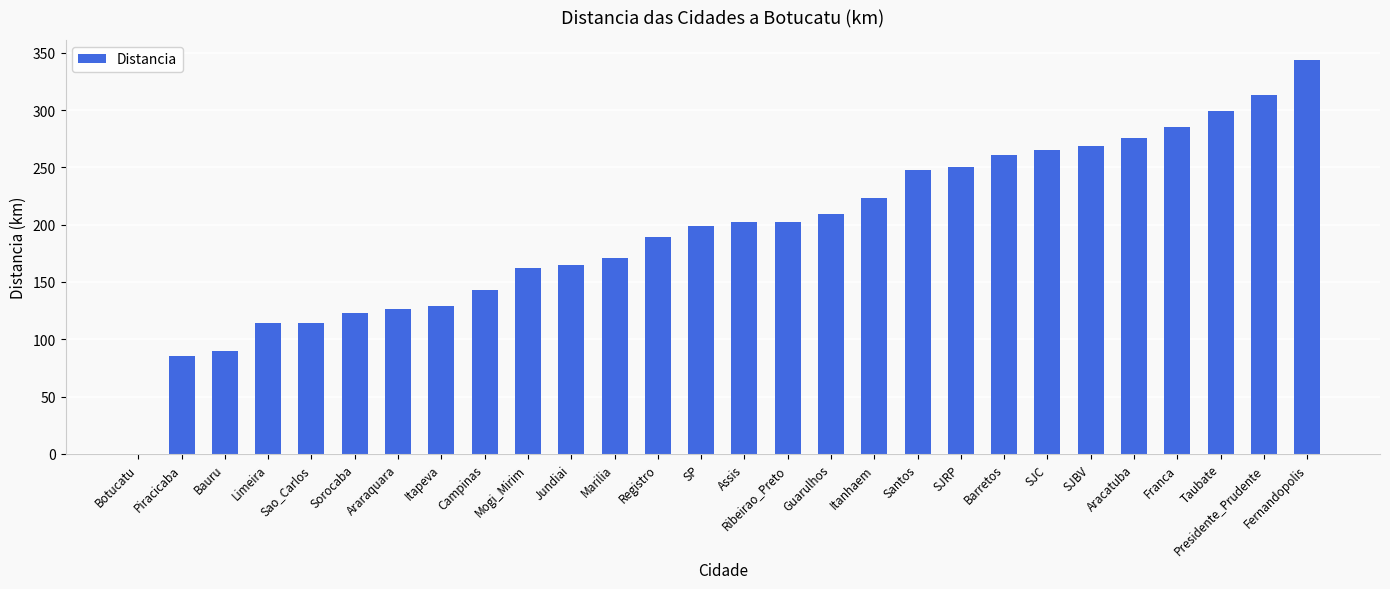

Reading left to right, what are all the values shown in this chart?

Botucatu=0	Piracicaba=85	Bauru=90	Limeira=114	Sao_Carlos=114	Sorocaba=123	Araraquara=126	Itapeva=129	Campinas=143	Mogi_Mirim=162	Jundiai=165	Marilia=171	Registro=189	SP=199	Assis=202	Ribeirao_Preto=202	Guarulhos=209	Itanhaem=223	Santos=248	SJRP=250	Barretos=261	SJC=265	SJBV=269	Aracatuba=276	Franca=285	Taubate=299	Presidente_Prudente=313	Fernandopolis=344